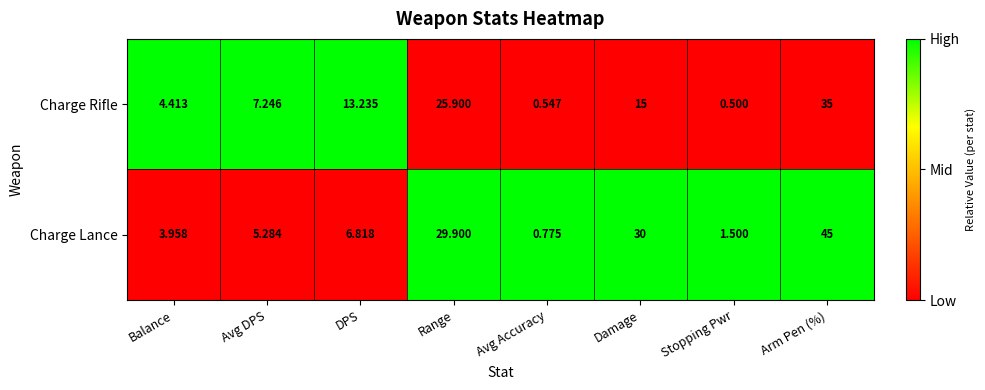

At which label does Charge Lance reach its minimum?

Avg Accuracy